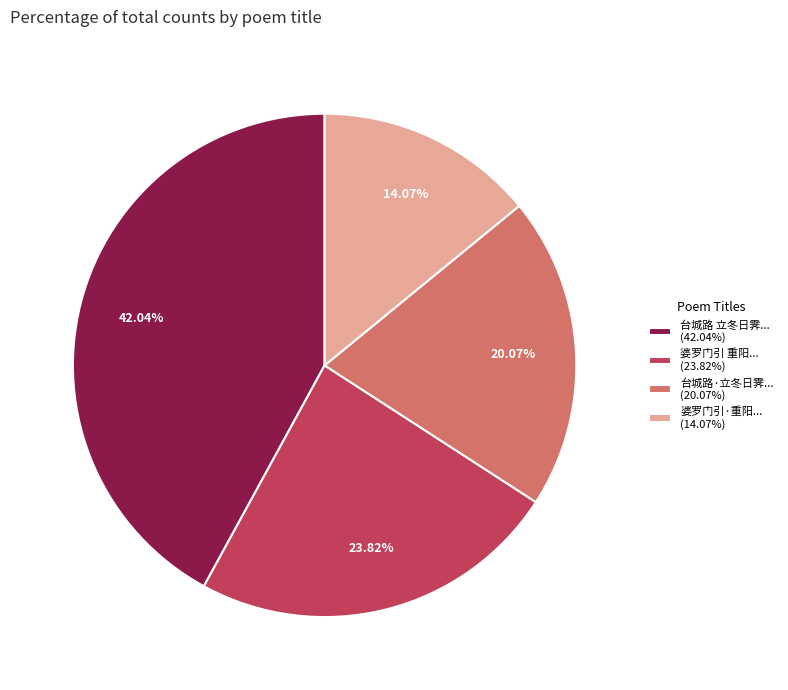

To the nearest percent, what is the difference between the largest and smallest slice percentages?

28%